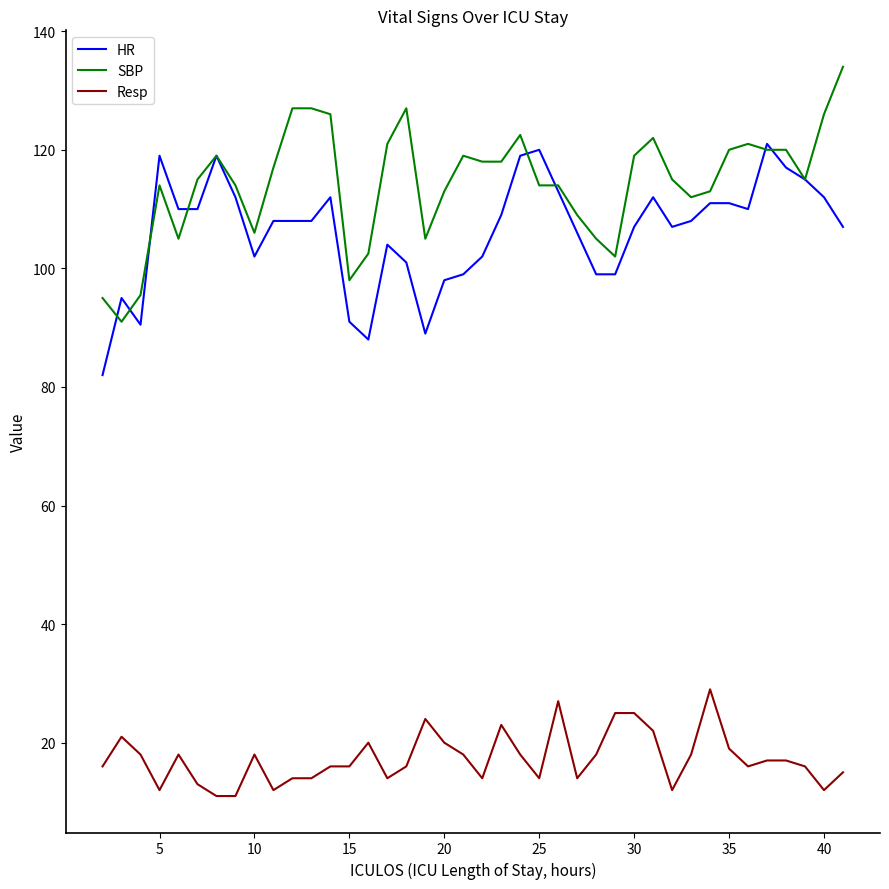

Which series has the largest total across all categories?

SBP